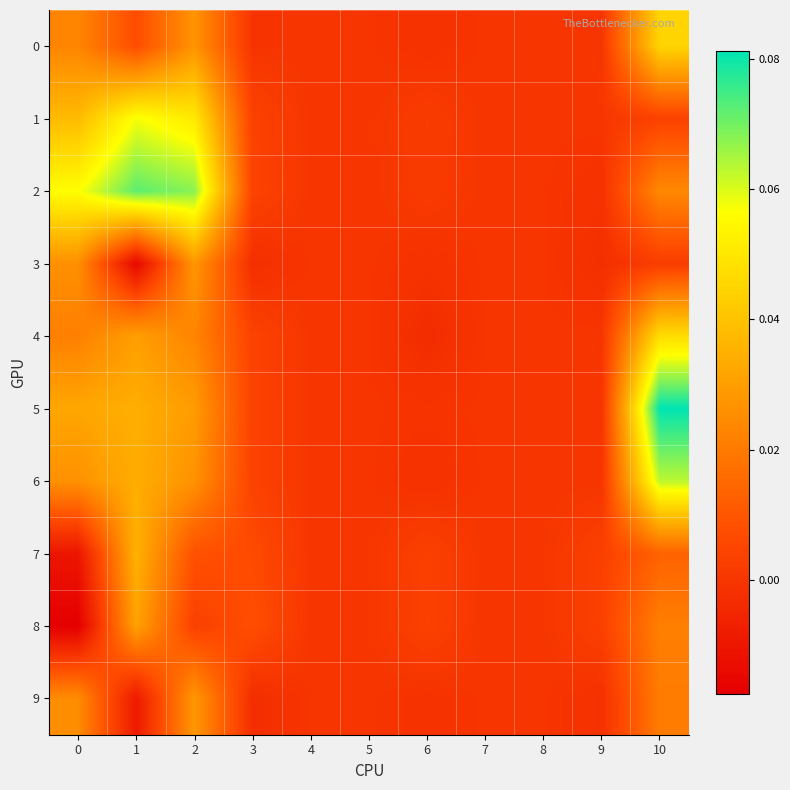

Count the number of data series in this chart.

10